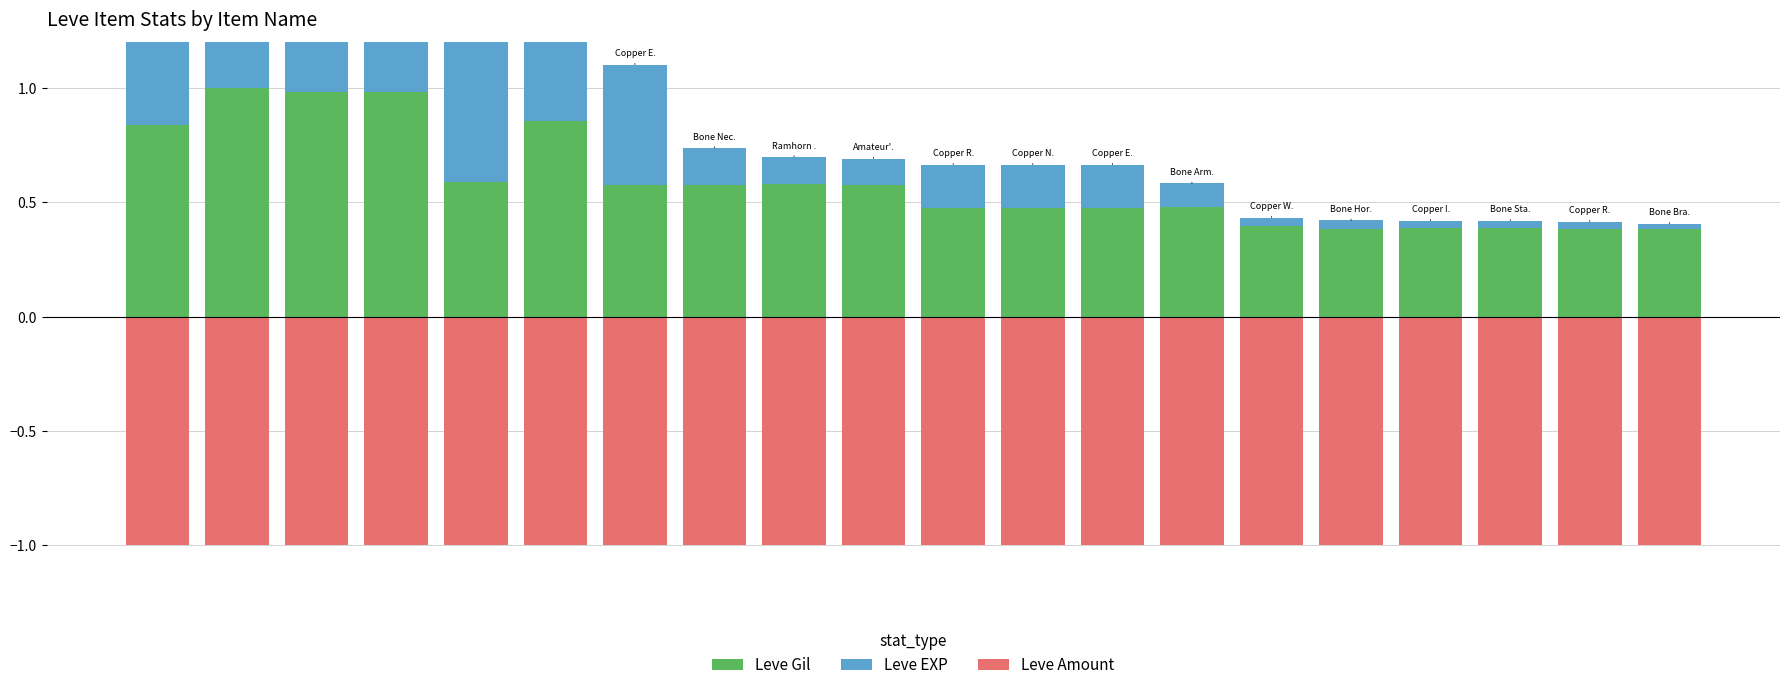

Reading right to left, what are all the values shown in this chart?

Leve Gil: 0.4	0.4	0.4	0.4	0.4	0.4	0.5	0.5	0.5	0.5	0.6	0.6	0.6	0.6	0.9	0.6	1.0	1.0	1.0	0.8
Leve EXP: 0.0	0.0	0.0	0.0	0.0	0.0	0.1	0.2	0.2	0.2	0.1	0.1	0.2	0.5	0.4	0.7	0.4	0.4	0.5	1.0
Leve Amount: -1.0	-1.0	-1.0	-1.0	-1.0	-1.0	-1.0	-1.0	-1.0	-1.0	-1.0	-1.0	-1.0	-1.0	-1.0	-1.0	-1.0	-1.0	-1.0	-1.0